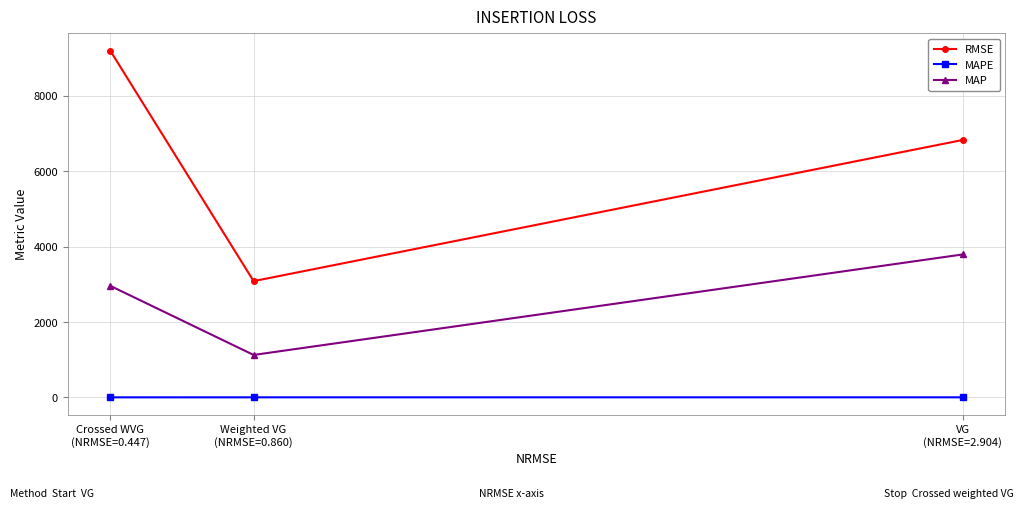

Is the value of RMSE at Weighted VG
(NRMSE=0.860) greater than the value of MAPE at Crossed WVG
(NRMSE=0.447)?

Yes